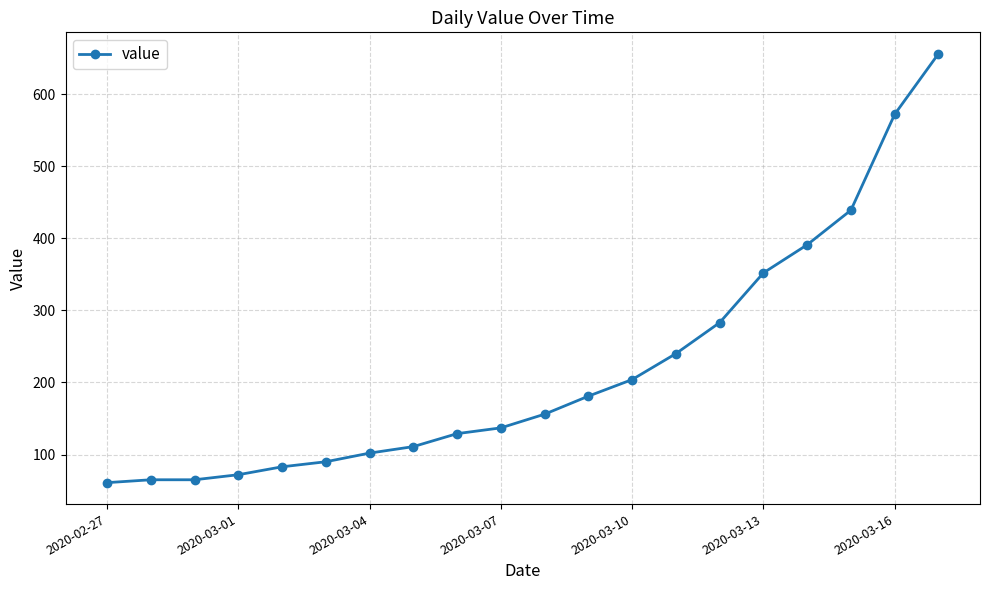

What is the sum of all values?

4389